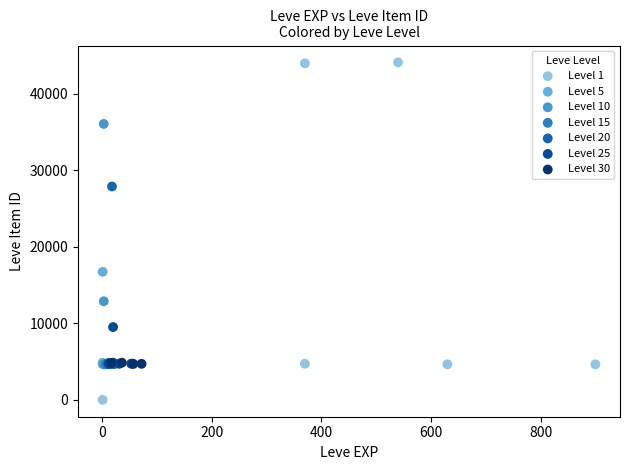

Which series contains the lowest Y value?

Level 1